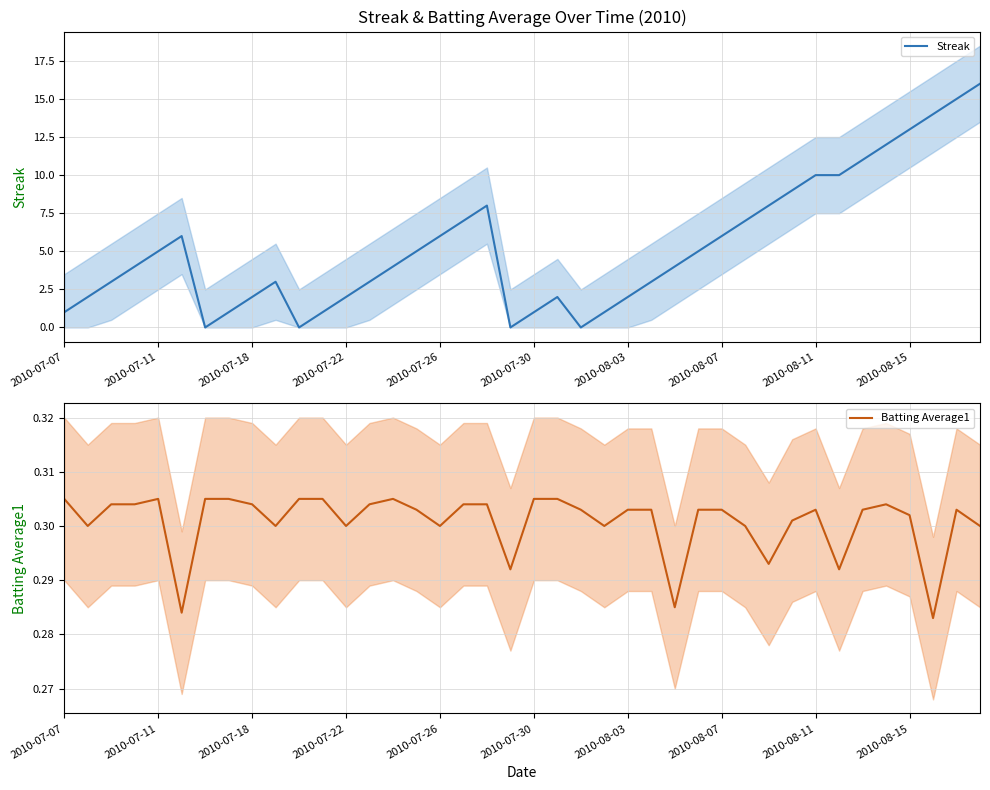

How many data points does each series have?

40